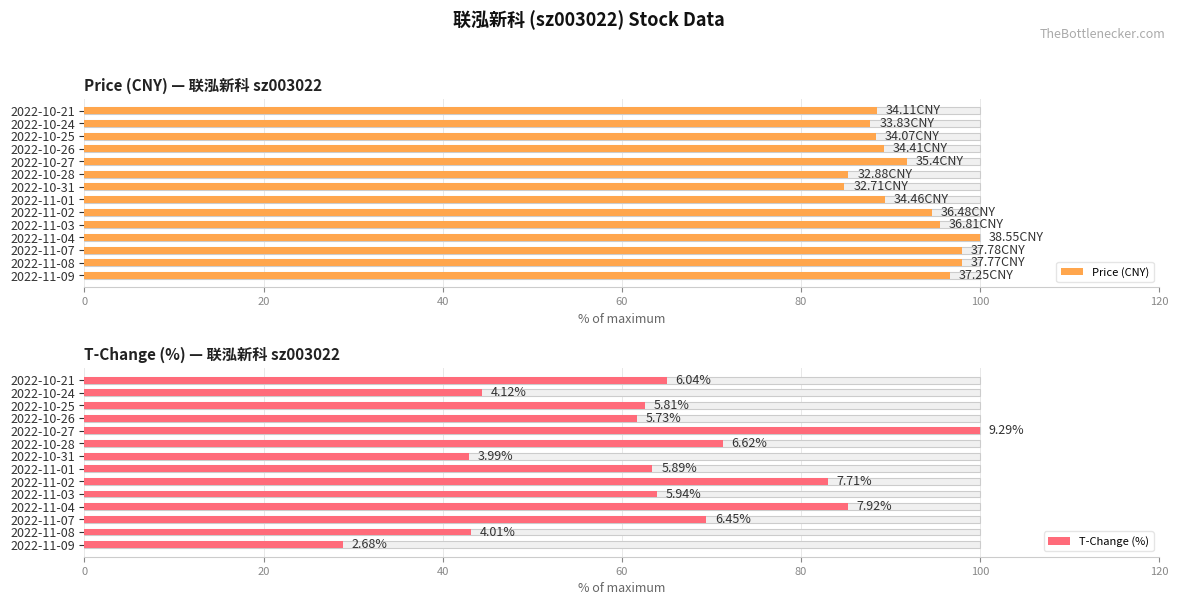

How many bars are there in total?

28